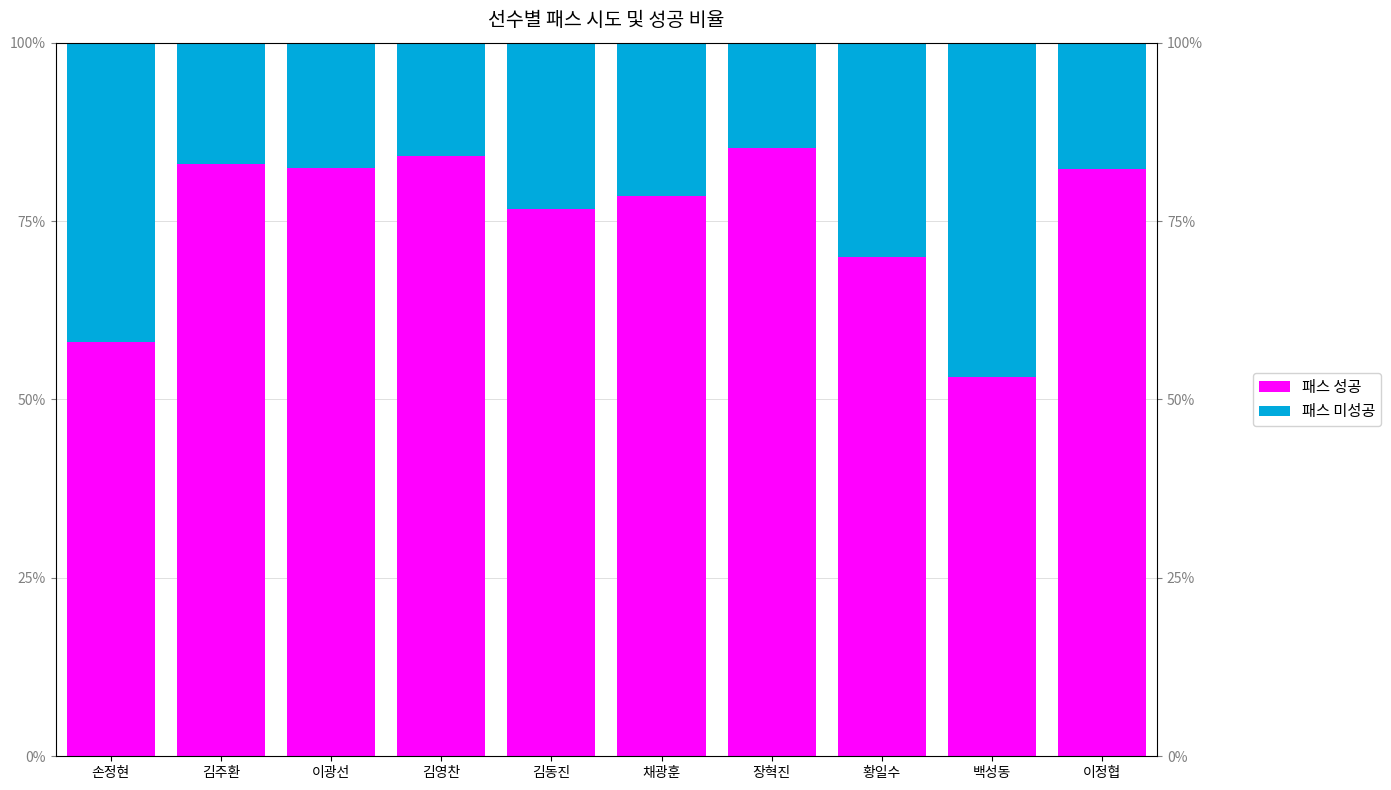

True or false: 패스 미성공 has a value of 41.9 at 손정현.

True